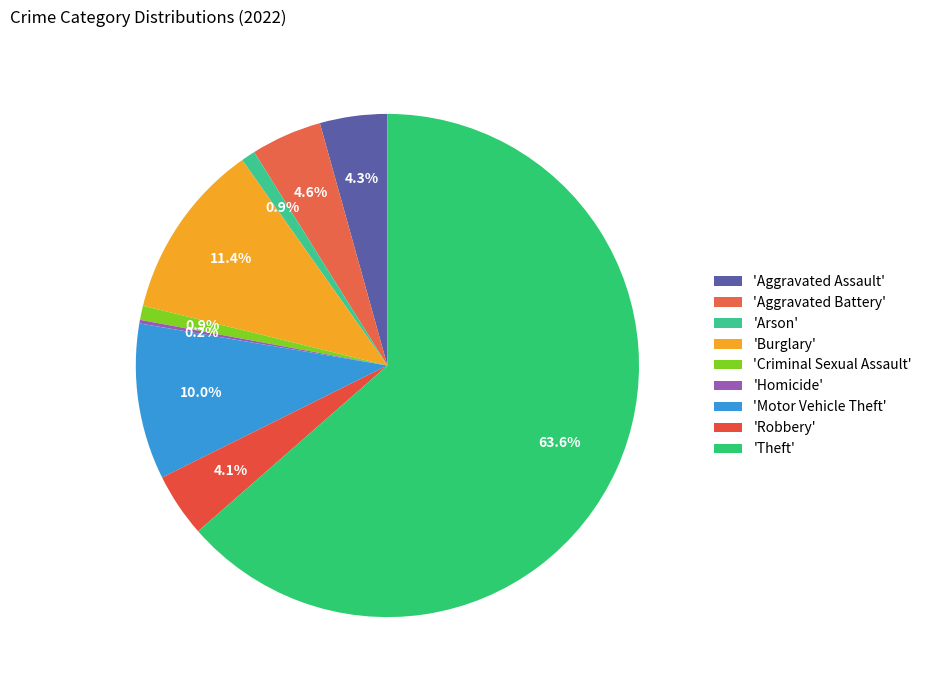

How many segments does this pie chart have?

9